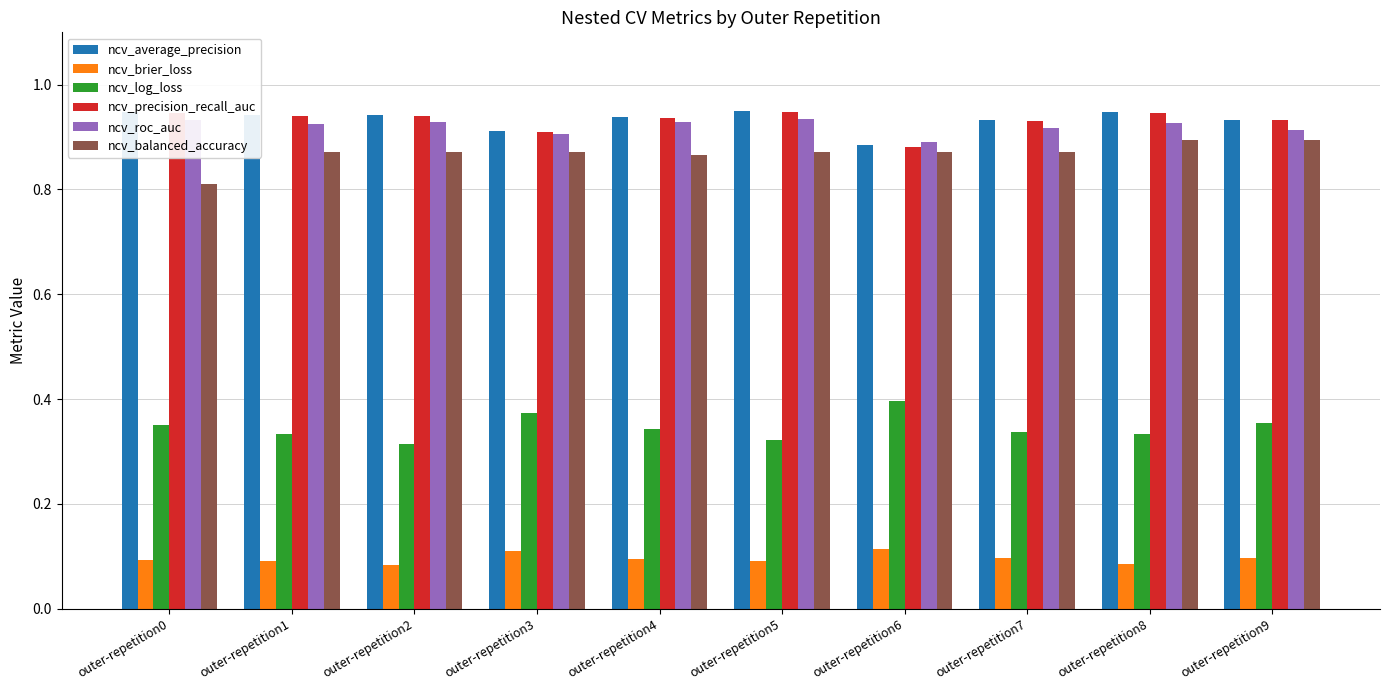

At how many categories does at least one series exceed 0?

10